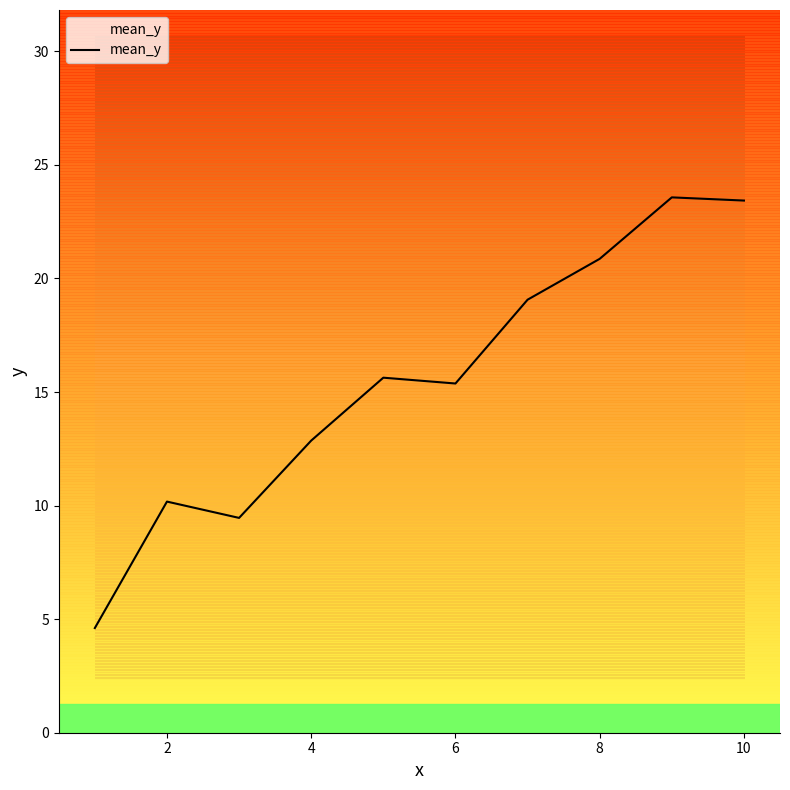

What is the smallest value displayed?

4.6